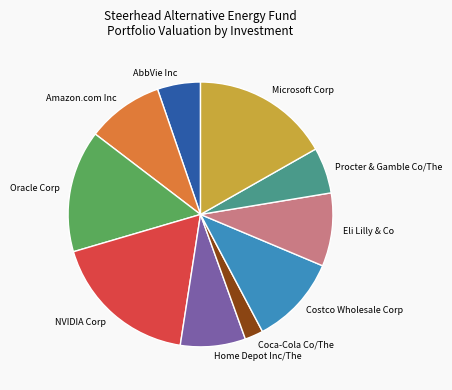

Is the sum of Home Depot Inc/The and Procter & Gamble Co/The greater than half?

No